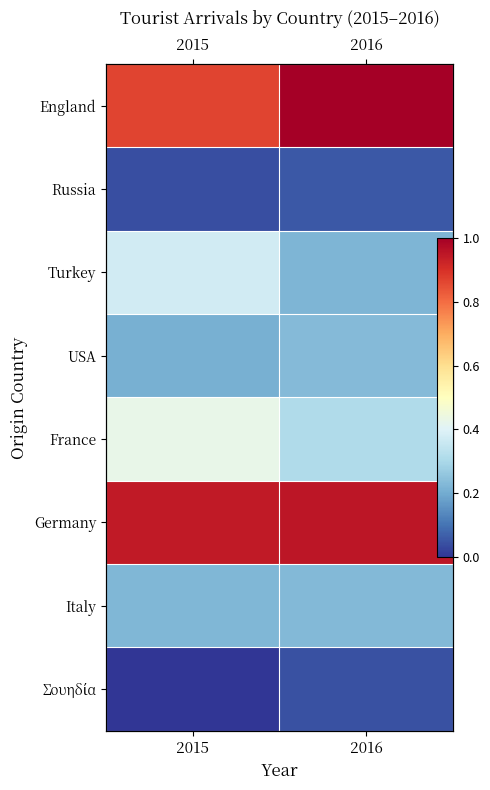

At how many categories does at least one series exceed 0?

2